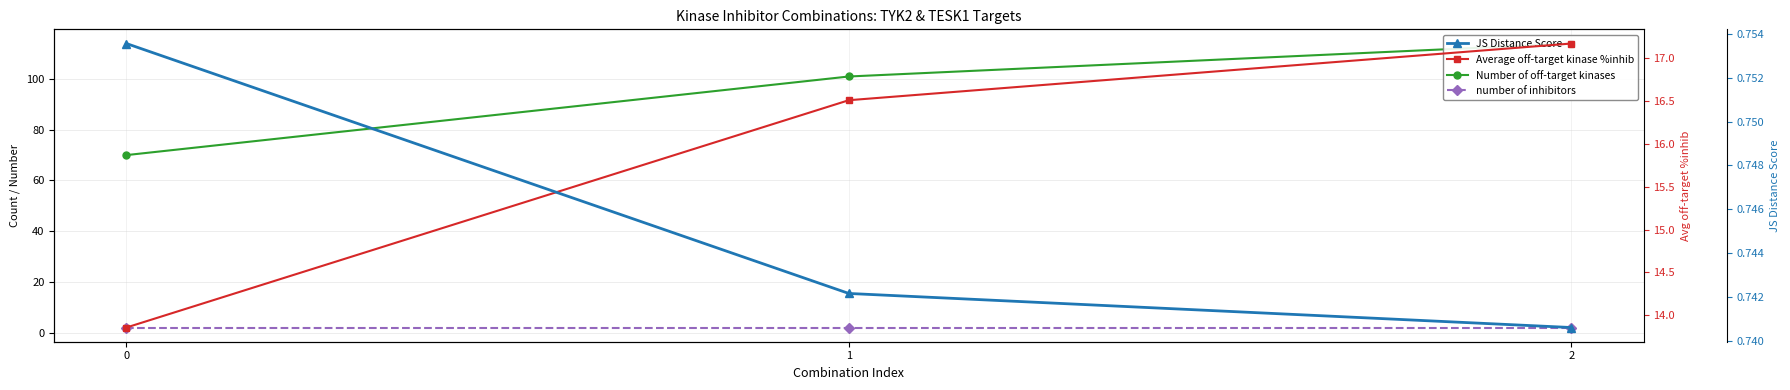

What is the difference between the Number of off-target kinases values at 2 and 1?

13.0